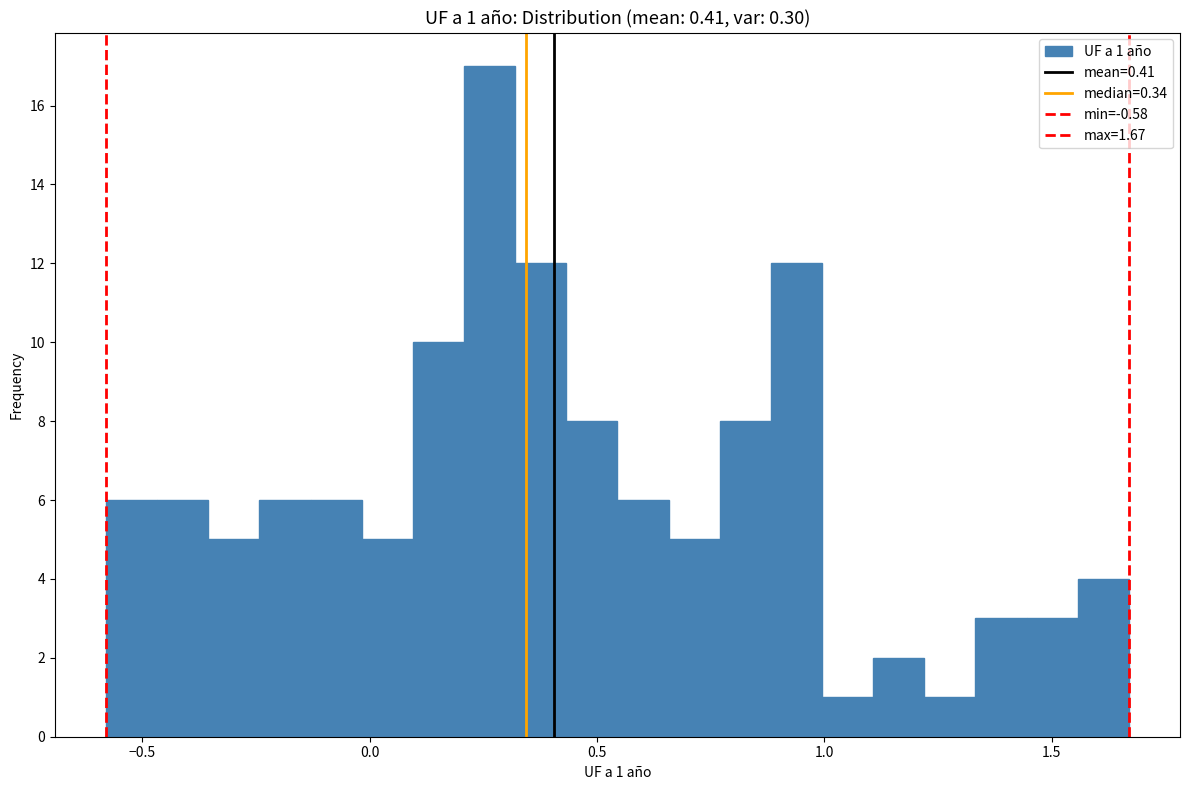

Read against the x-axis, roughly where is the centre of the tallest bar?

0.25